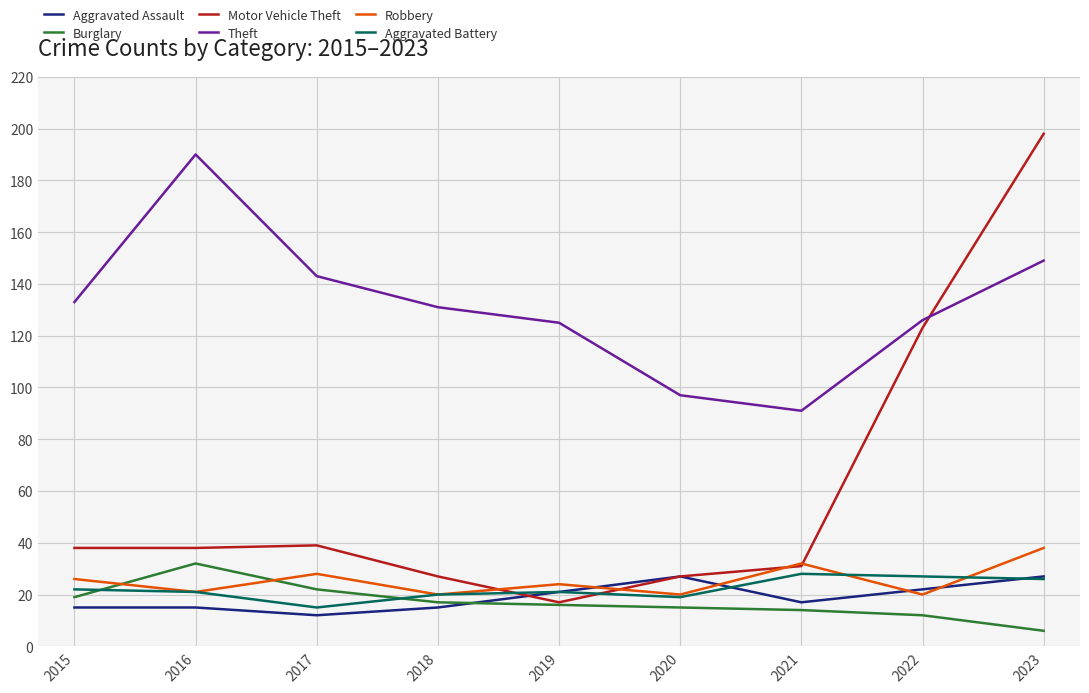

True or false: Burglary and Robbery intersect in this chart.

True